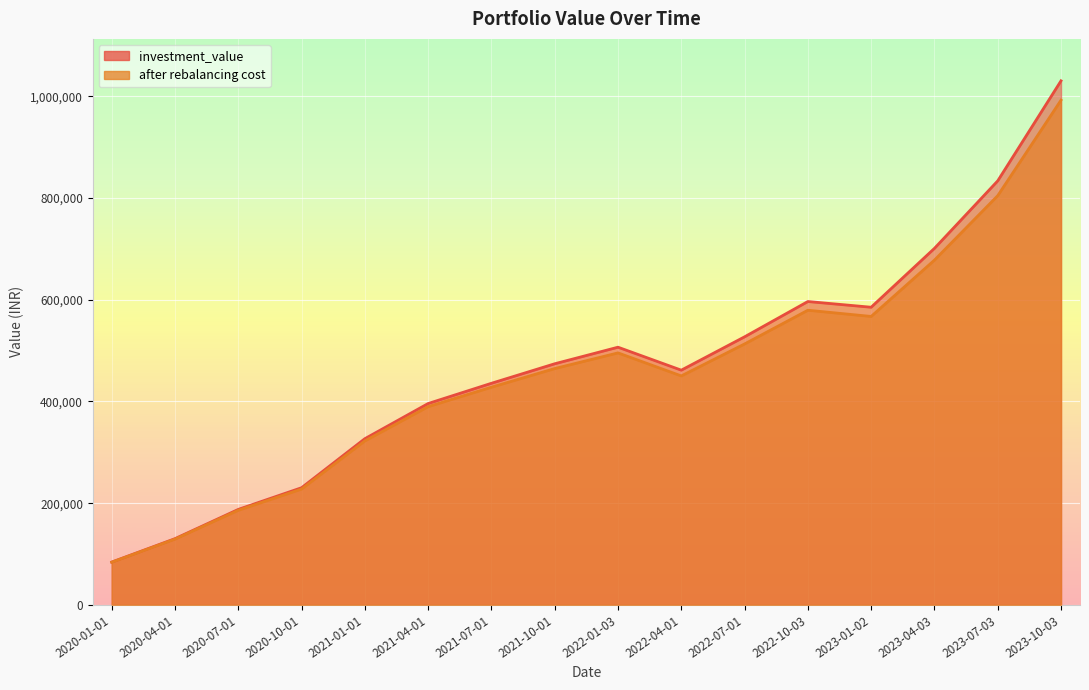

What is the difference between the second highest and minimum values in the investment_value series?

749349.7